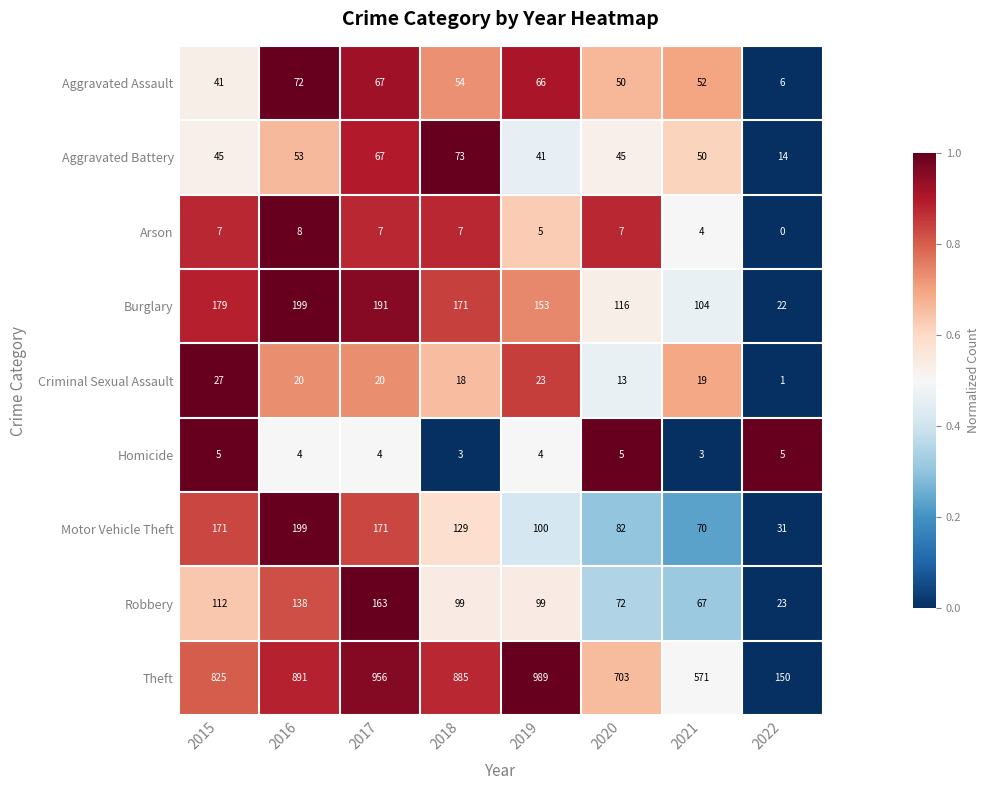

What is the difference between the maximum and second lowest values in the Aggravated Battery series?

32